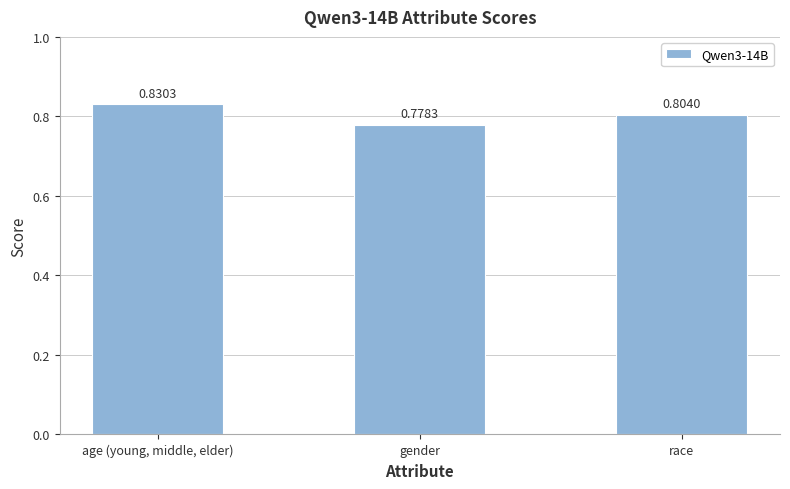

Is it true that the value at age (young, middle, elder) is 0.5?

False